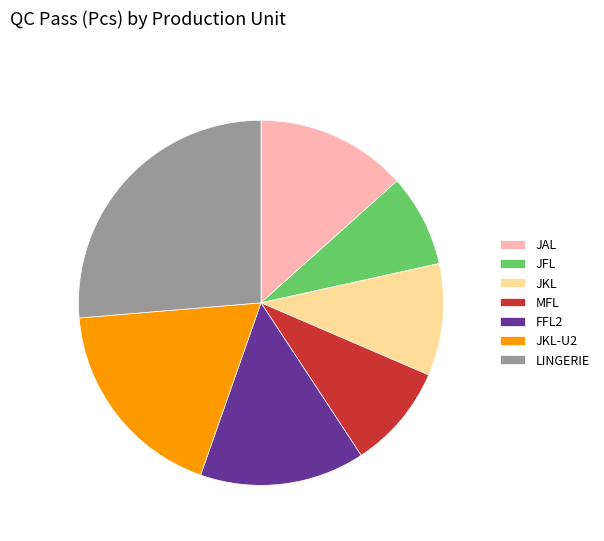

Between JAL and JKL, which is larger?

JAL